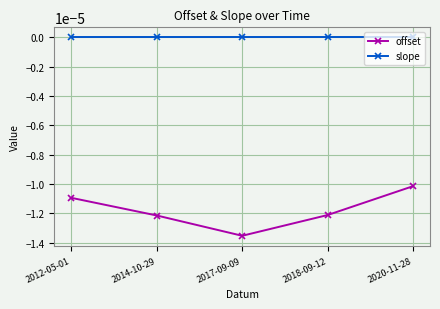

Is the value of slope at 2012-05-01 greater than the value of offset at 2014-10-29?

Yes